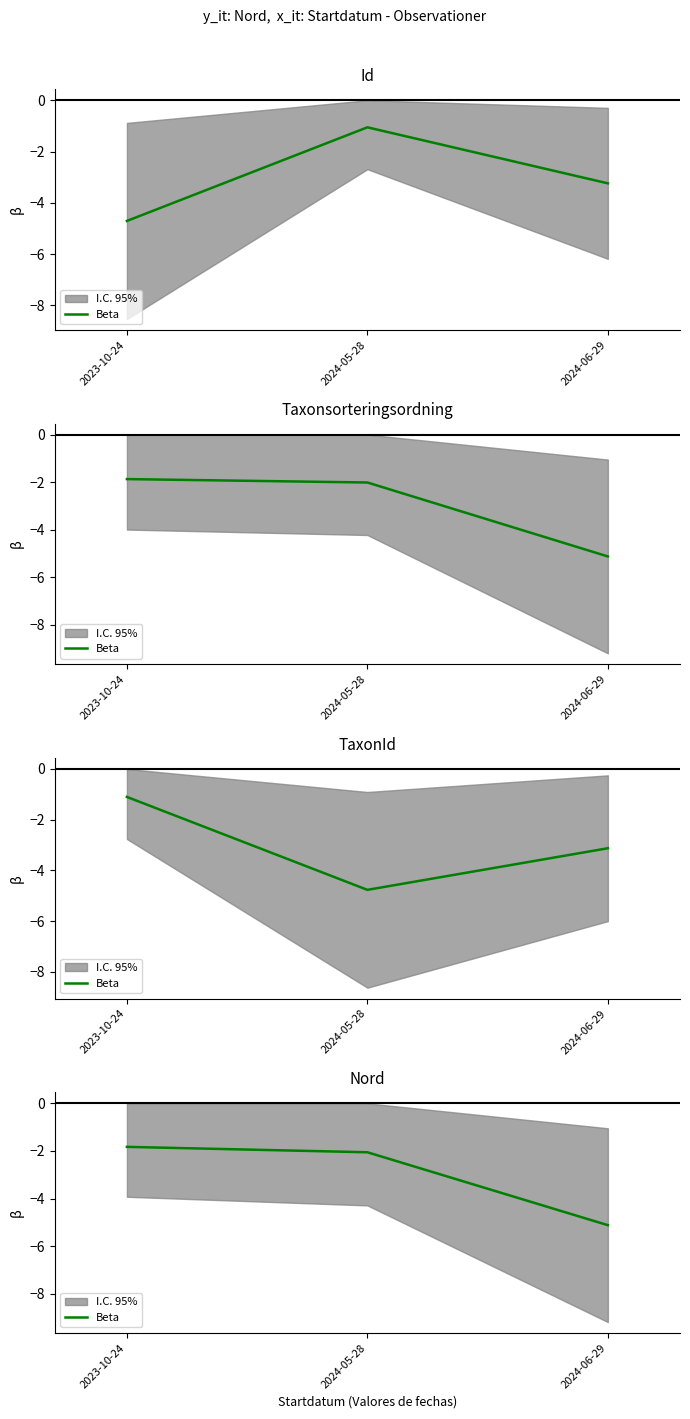

The chart shows a value of -0.8 at 2023-10-24. True or false?

False